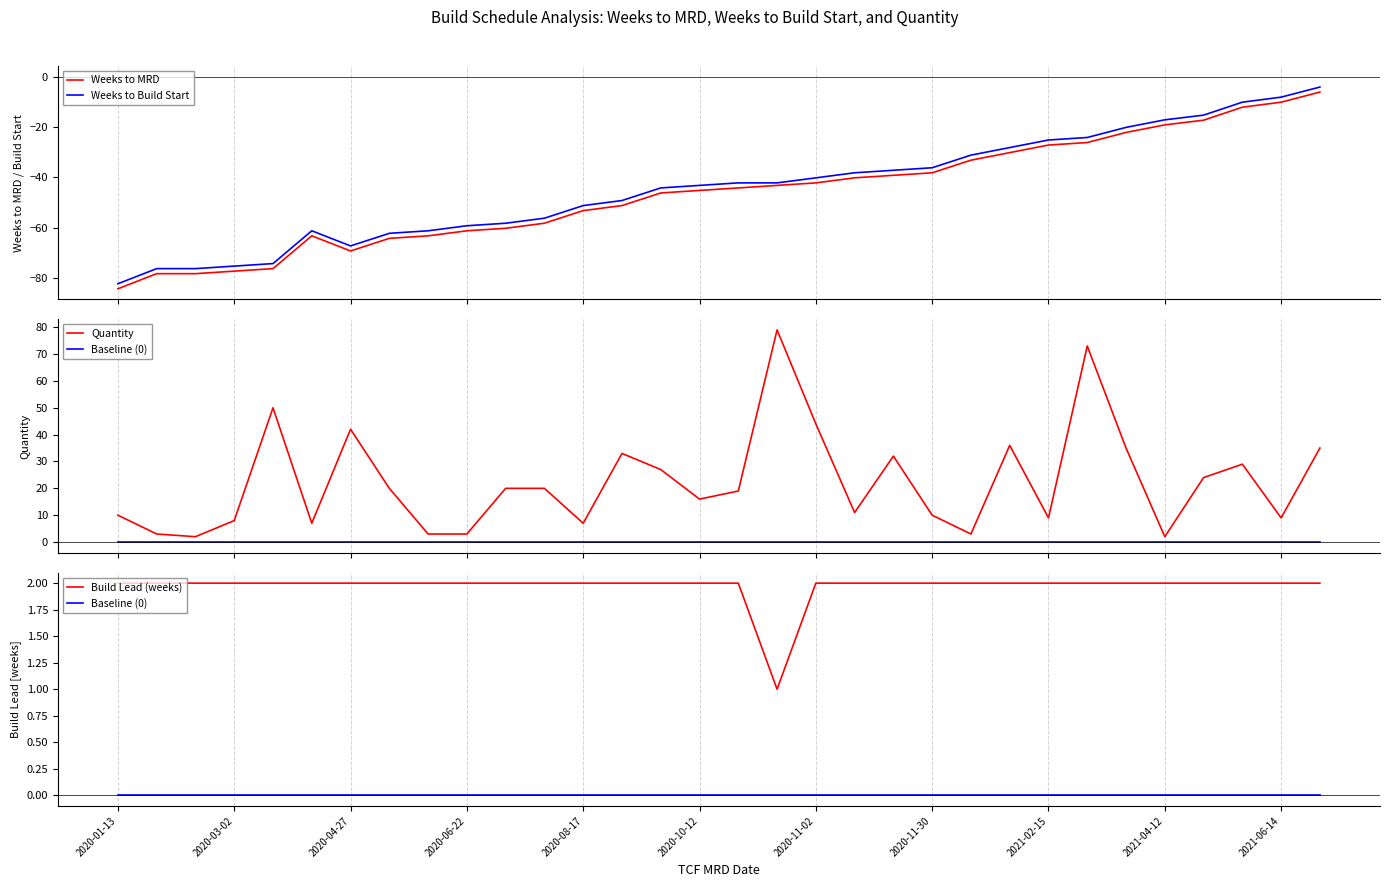

What is the lowest value of the Weeks to Build Start series?

-82.1